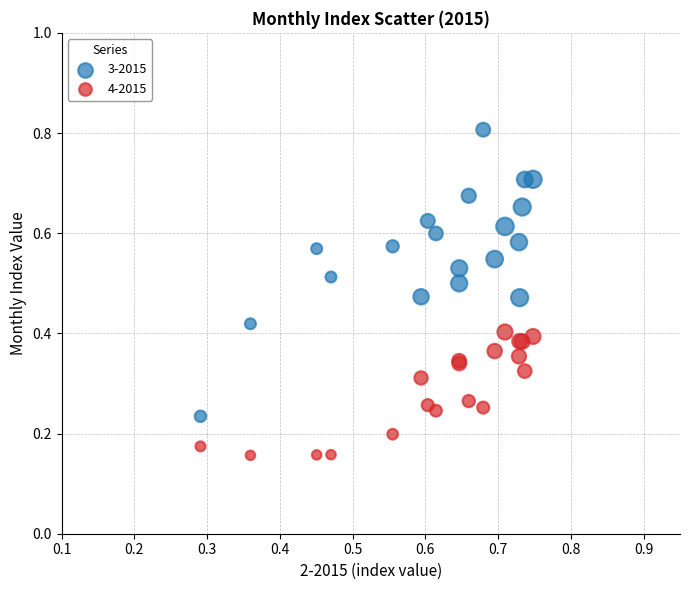

Which series contains the lowest Y value?

4-2015